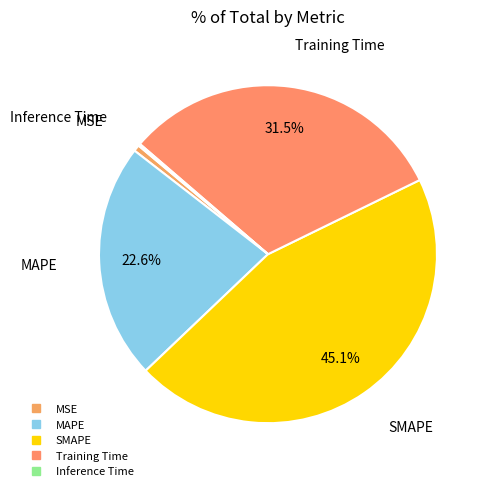

How much of the chart is everything except Training Time?

68.5%